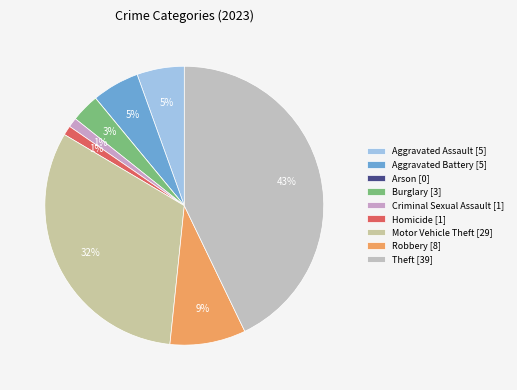

Is the sum of Aggravated Assault and Criminal Sexual Assault greater than half?

No